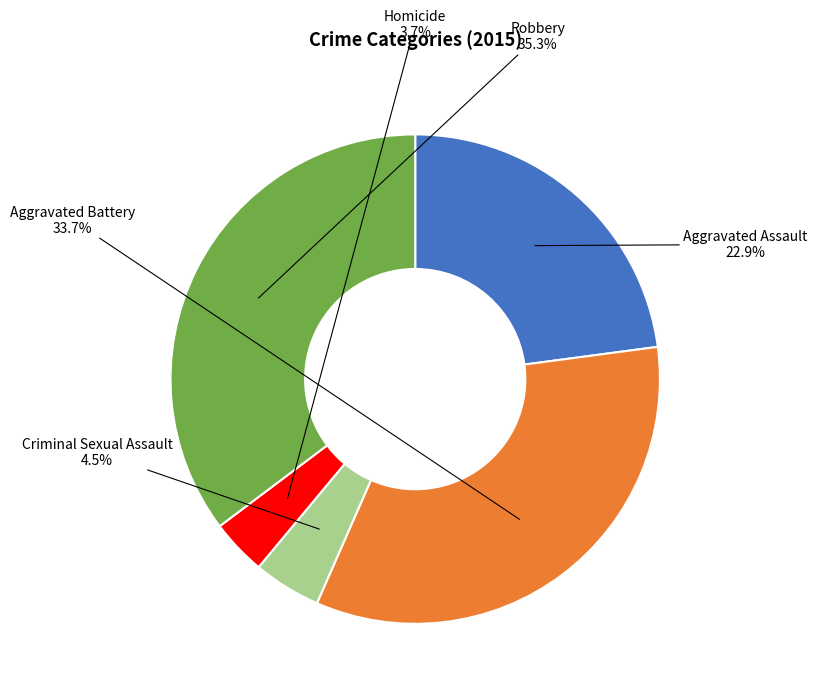

Is it true that Homicide is 4% of the pie?

True